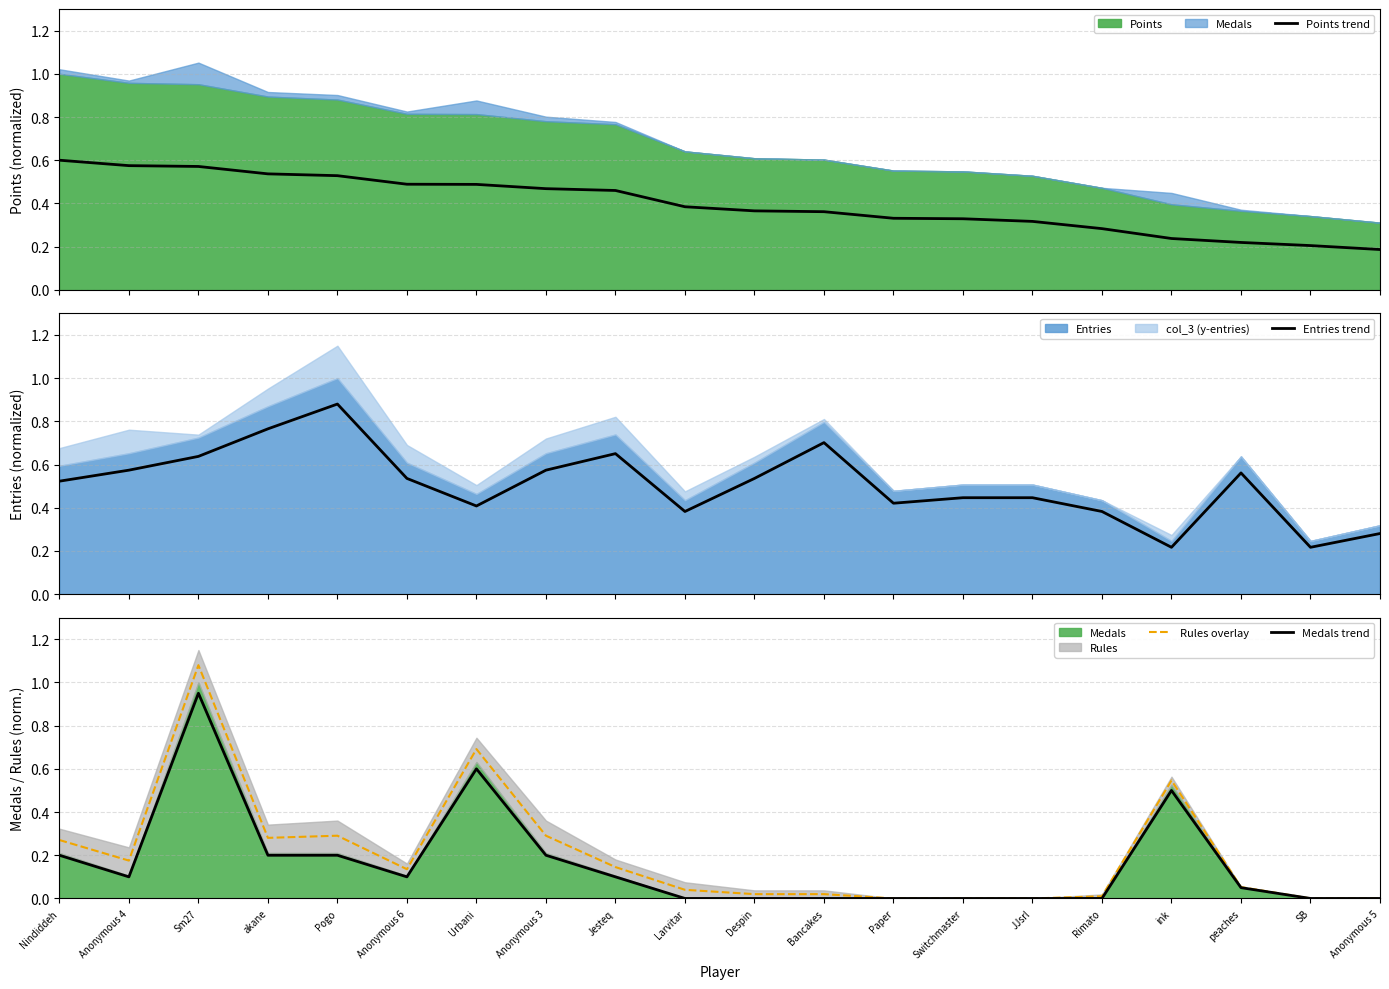

Reading left to right, extract all data points from this chart.

Points trend: Nindiddeh=0.6	Anonymous 4=0.6	Sm27=0.6	akane=0.5	Pogo=0.5	Anonymous 6=0.5	Urbani=0.5	Anonymous 3=0.5	Jesteq=0.5	Larvitar=0.4	Despin=0.4	Bancakes=0.4	Paper=0.3	Switchmaster=0.3	JJsrl=0.3	Rimato=0.3	ink=0.2	peaches=0.2	SB=0.2	Anonymous 5=0.2
Entries trend: Nindiddeh=0.5	Anonymous 4=0.6	Sm27=0.6	akane=0.8	Pogo=0.9	Anonymous 6=0.5	Urbani=0.4	Anonymous 3=0.6	Jesteq=0.7	Larvitar=0.4	Despin=0.5	Bancakes=0.7	Paper=0.4	Switchmaster=0.4	JJsrl=0.4	Rimato=0.4	ink=0.2	peaches=0.6	SB=0.2	Anonymous 5=0.3
Rules overlay: Nindiddeh=0.3	Anonymous 4=0.2	Sm27=1.1	akane=0.3	Pogo=0.3	Anonymous 6=0.1	Urbani=0.7	Anonymous 3=0.3	Jesteq=0.1	Larvitar=0.0	Despin=0.0	Bancakes=0.0	Paper=0.0	Switchmaster=0.0	JJsrl=0.0	Rimato=0.0	ink=0.5	peaches=0.1	SB=0.0	Anonymous 5=0.0
Medals trend: Nindiddeh=0.2	Anonymous 4=0.1	Sm27=0.9	akane=0.2	Pogo=0.2	Anonymous 6=0.1	Urbani=0.6	Anonymous 3=0.2	Jesteq=0.1	Larvitar=0.0	Despin=0.0	Bancakes=0.0	Paper=0.0	Switchmaster=0.0	JJsrl=0.0	Rimato=0.0	ink=0.5	peaches=0.0	SB=0.0	Anonymous 5=0.0